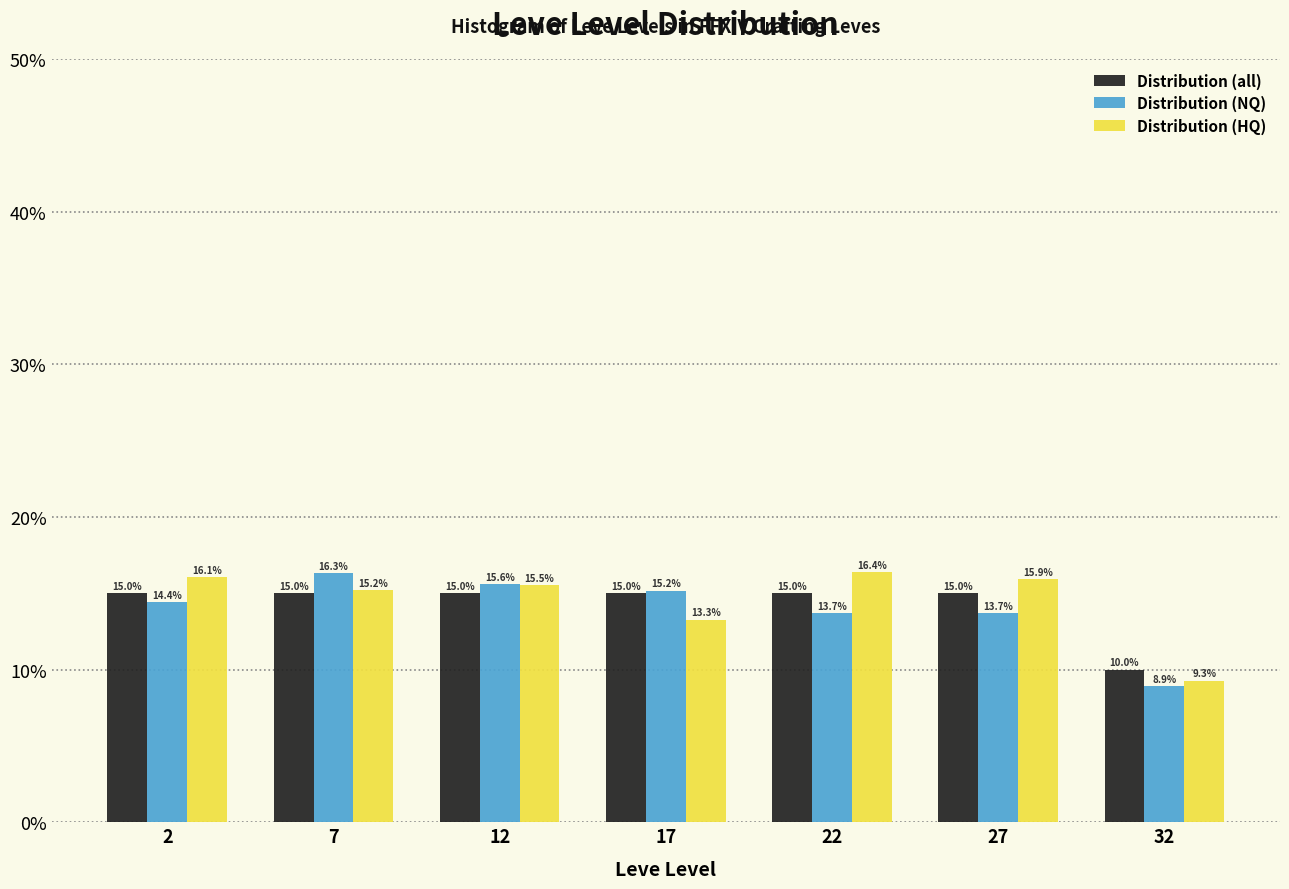

Reading right to left, transcribe all the data shown in this chart.

Distribution (all): 10.0	15.0	15.0	15.0	15.0	15.0	15.0
Distribution (NQ): 8.9	13.7	13.7	15.2	15.6	16.3	14.4
Distribution (HQ): 9.3	15.9	16.4	13.3	15.5	15.2	16.1